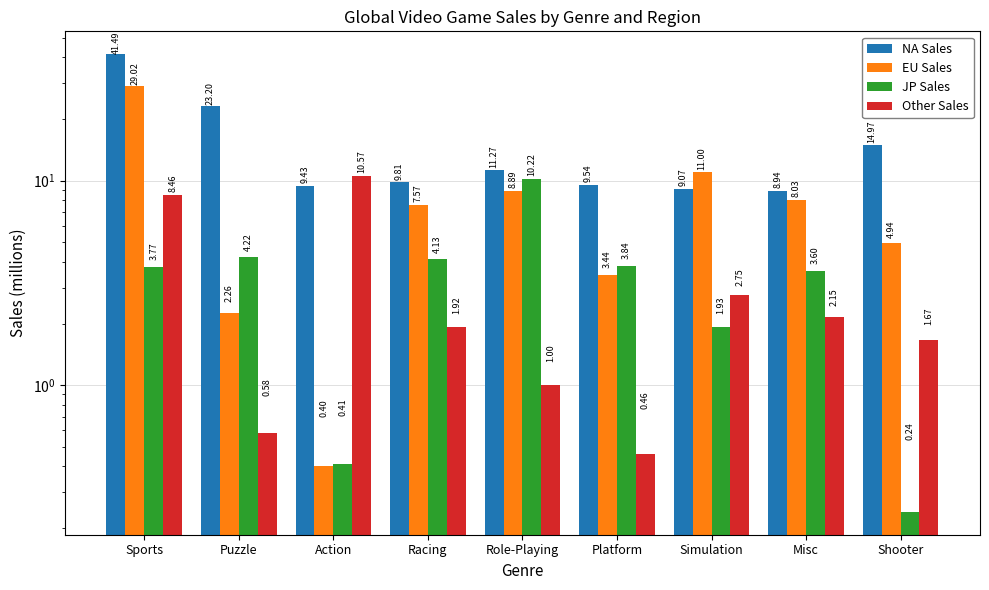

What is the maximum value for JP Sales?

10.2